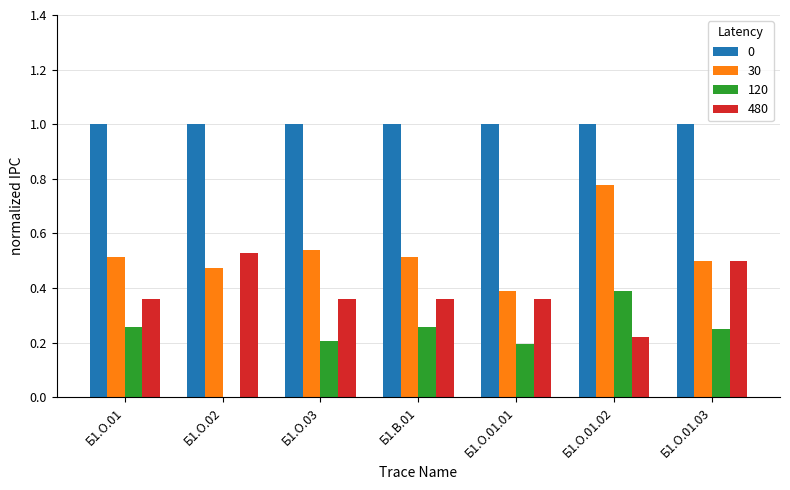

What is the maximum value shown in the chart?

1.0